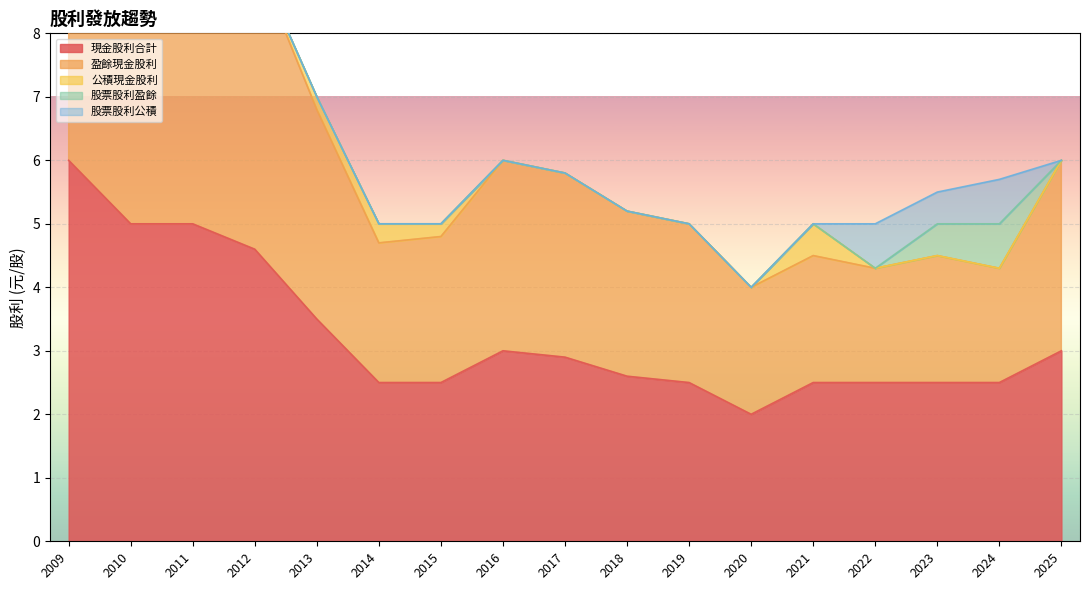

List the labels in order of 公積現金股利 value, smallest first.

2009, 2010, 2011, 2012, 2016, 2017, 2018, 2019, 2020, 2022, 2023, 2024, 2025, 2013, 2015, 2014, 2021